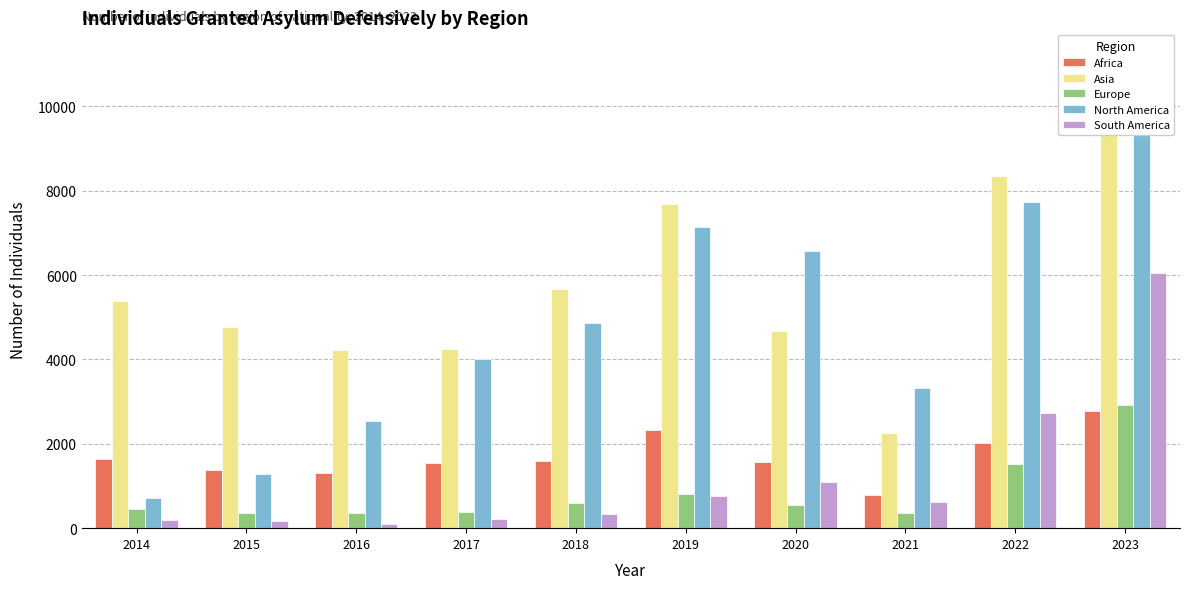

Where does the Asia series first go above 5390?

2018